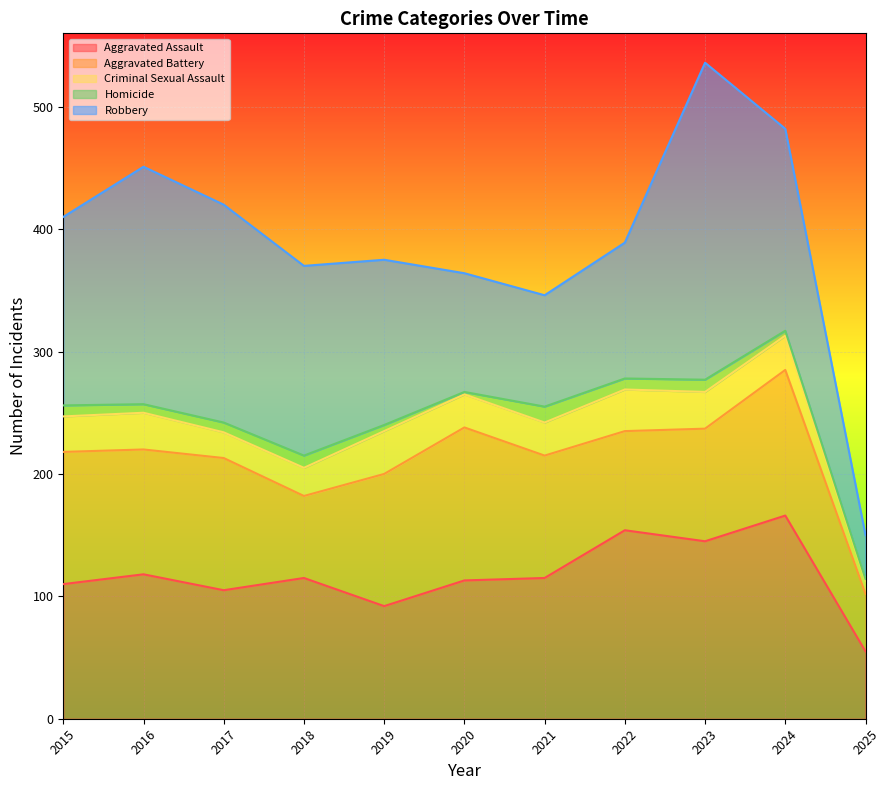

What is the value of the Aggravated Assault point at the 6th from the left?

113